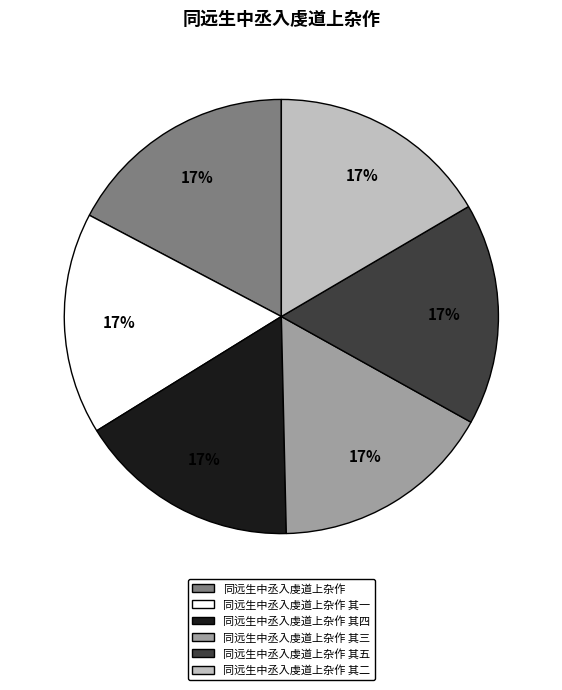

Approximately how many times larger is the value at 同远生中丞入虔道上杂作 compared to 同远生中丞入虔道上杂作 其三?

1.0